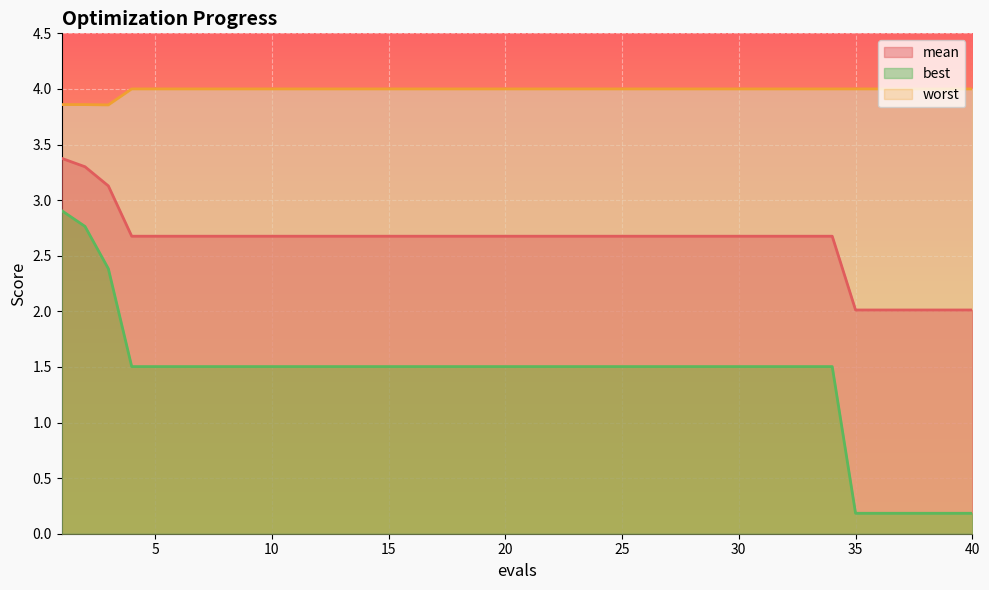

Count the best values in the range 1 to 2.

31